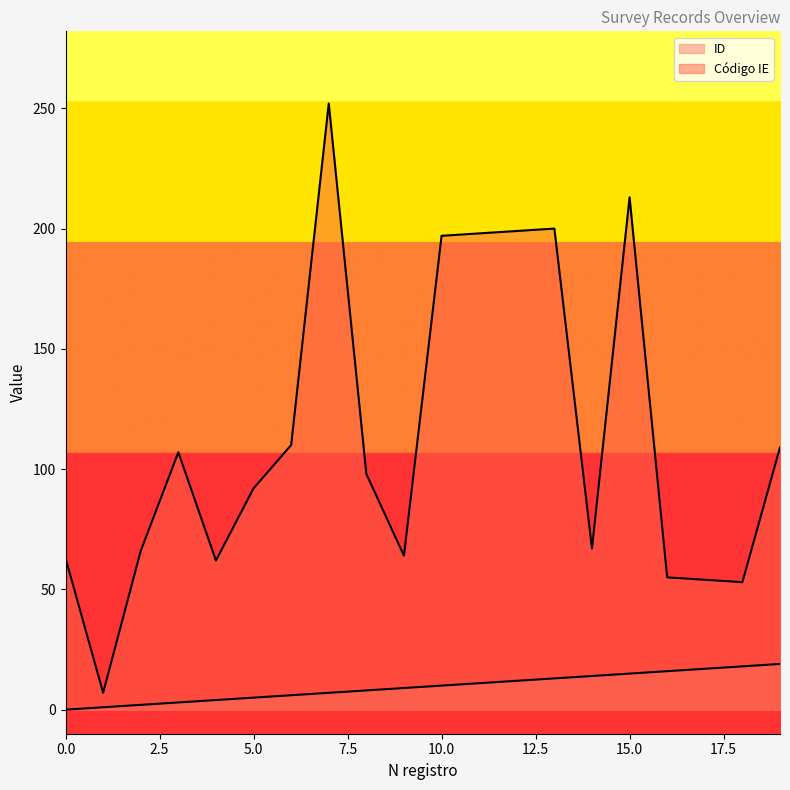

The value of Código IE at 9 is 85. True or false?

False